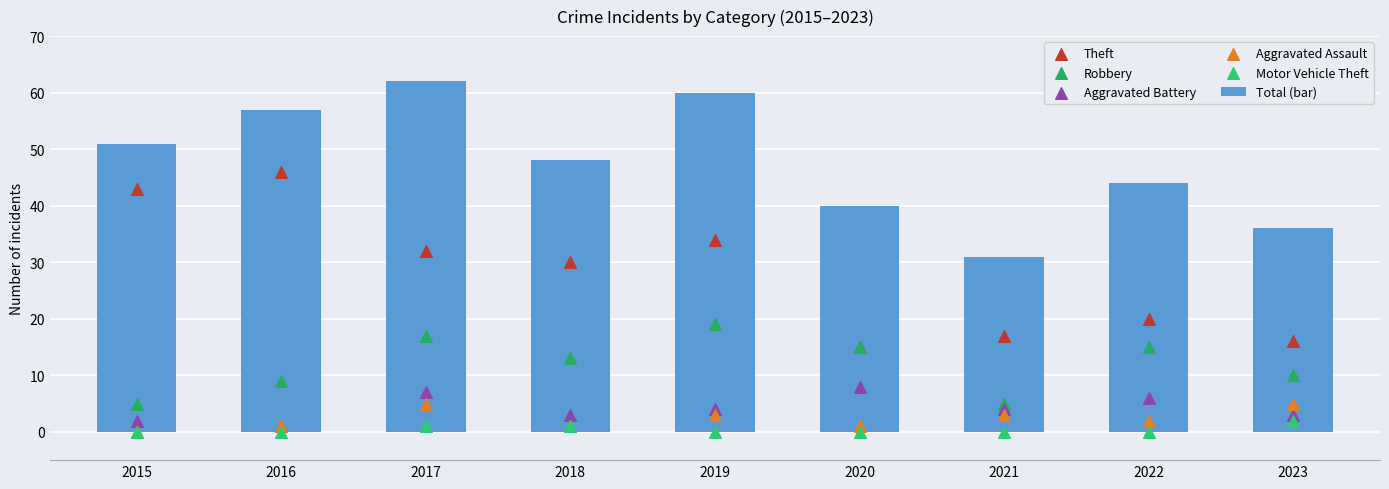

Which series contains the lowest Y value?

Aggravated Assault